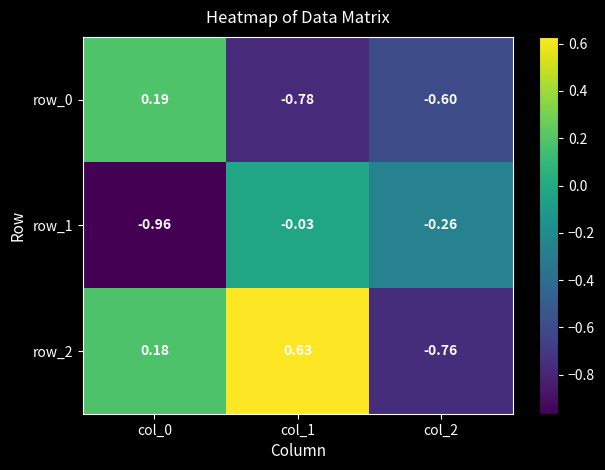

What is the total value across all series at col_1?

-0.2